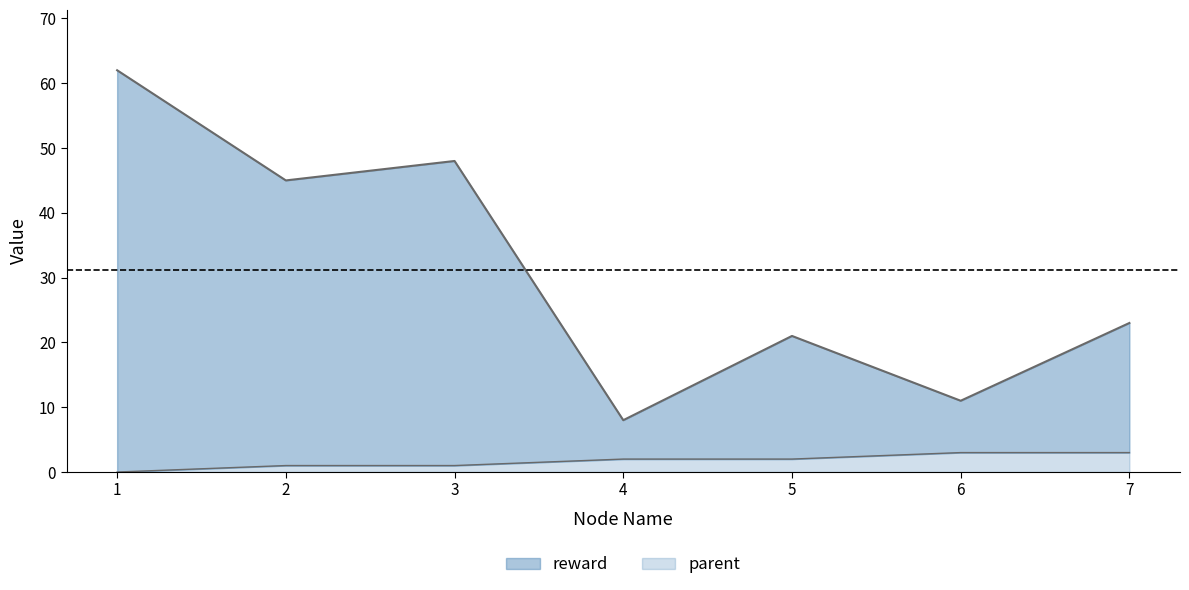

How many data points in reward are less than 23?

3